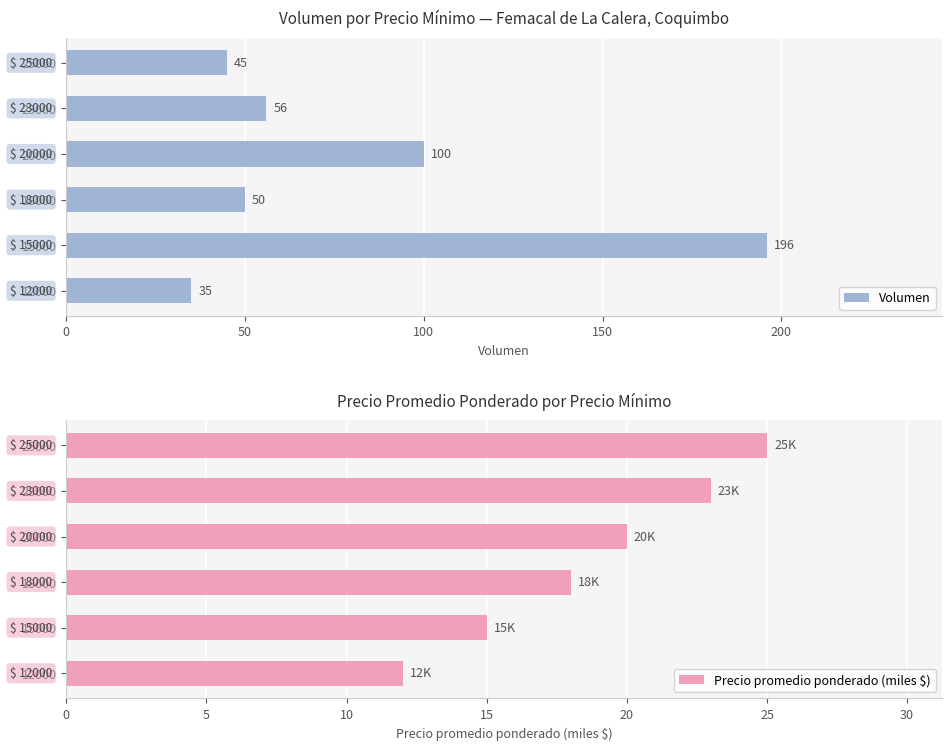

List the series in order of their peak value, highest first.

Volumen, Precio promedio ponderado (miles $)